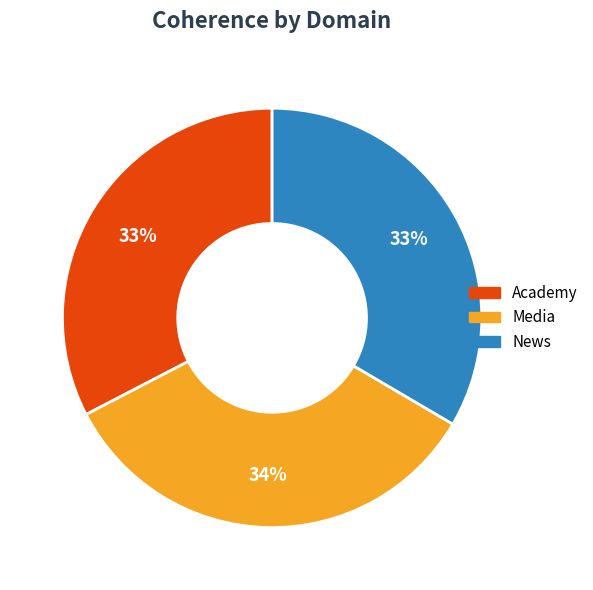

To the nearest percent, what is the difference between the largest and smallest slice percentages?

1%